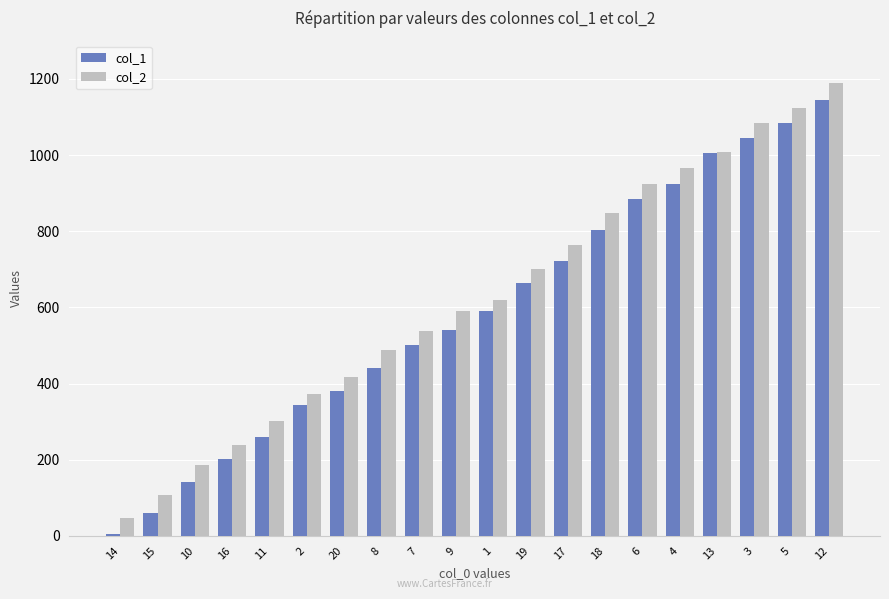

How many bars are there in total?

40